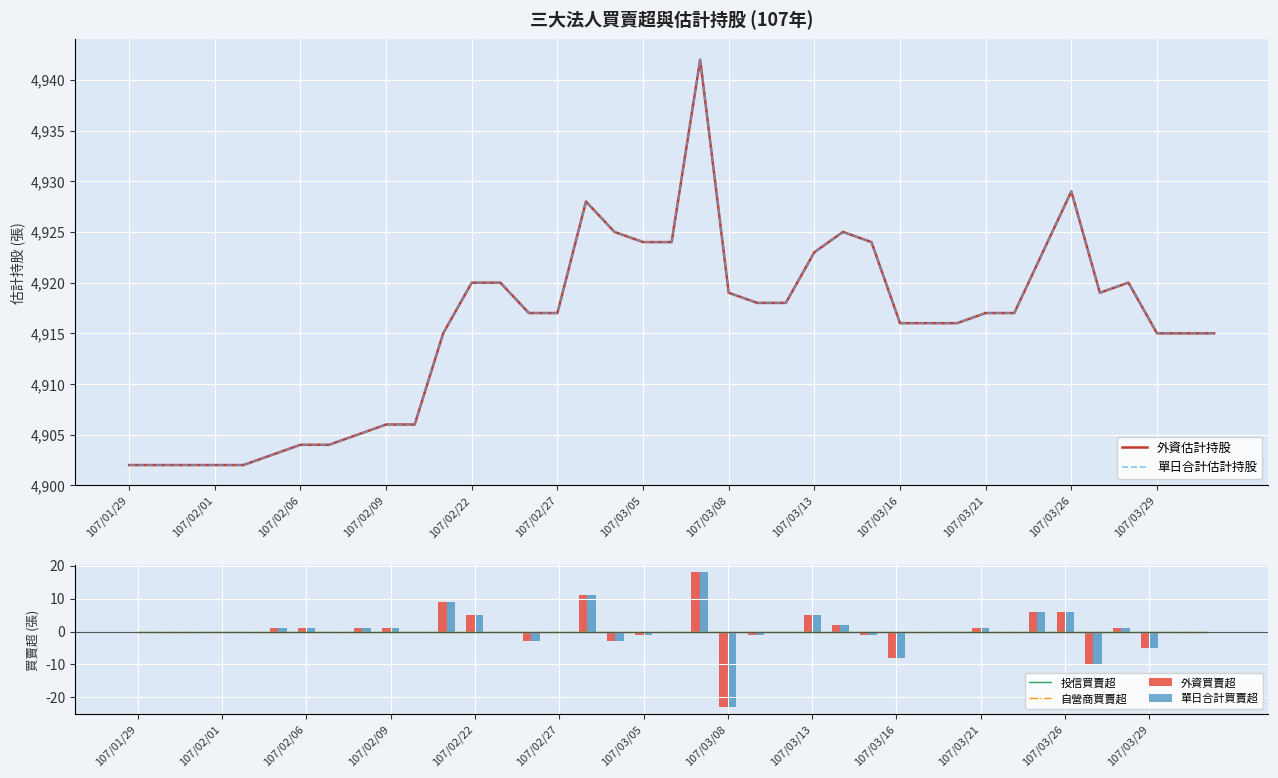

List the series in order of their peak value, lowest first.

投信買賣超, 自營商買賣超, 外資買賣超, 單日合計買賣超, 外資估計持股, 單日合計估計持股